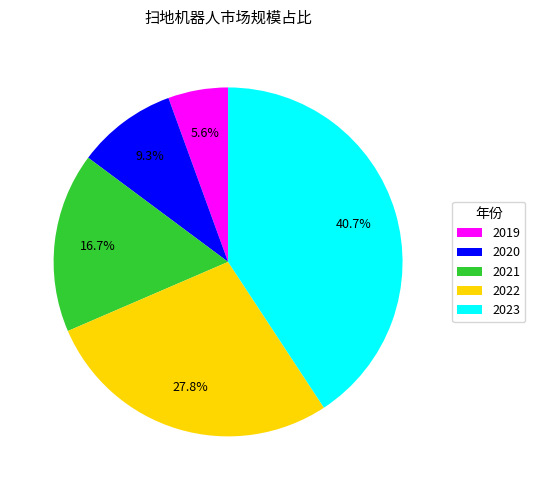

Which has a higher value, 2022 or 2023?

2023